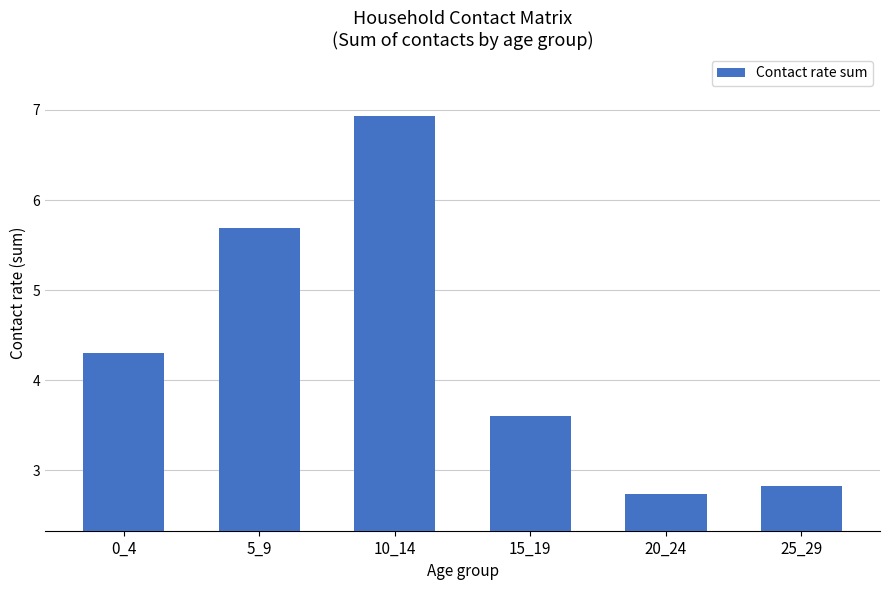

Reading left to right, transcribe all the data shown in this chart.

4.3	5.7	6.9	3.6	2.7	2.8